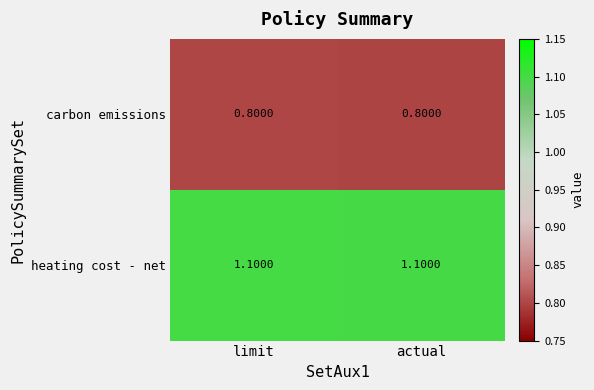

What is the average value of the heating cost - net series?

1.1